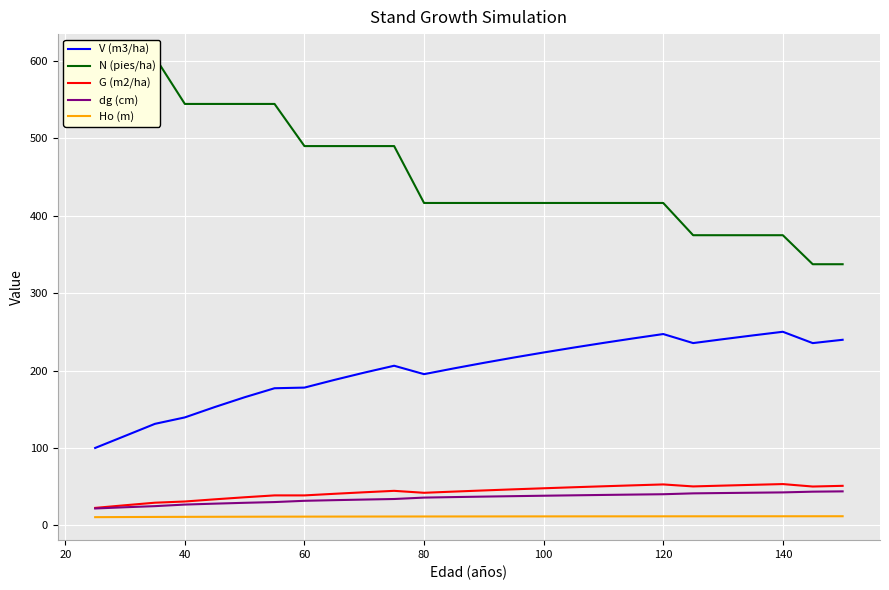

What is the lowest value of the dg (cm) series?

21.8